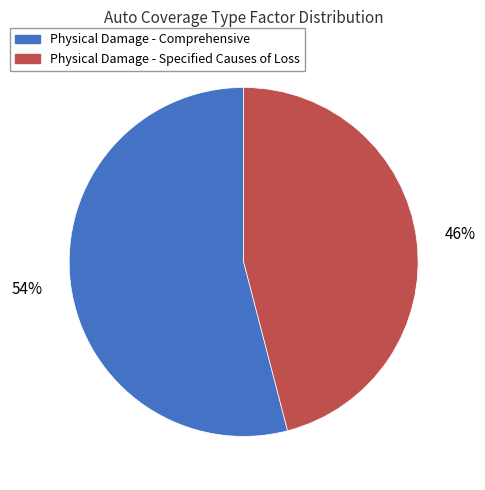

What percentage is the Physical Damage - Comprehensive slice, to the nearest percent?

54%